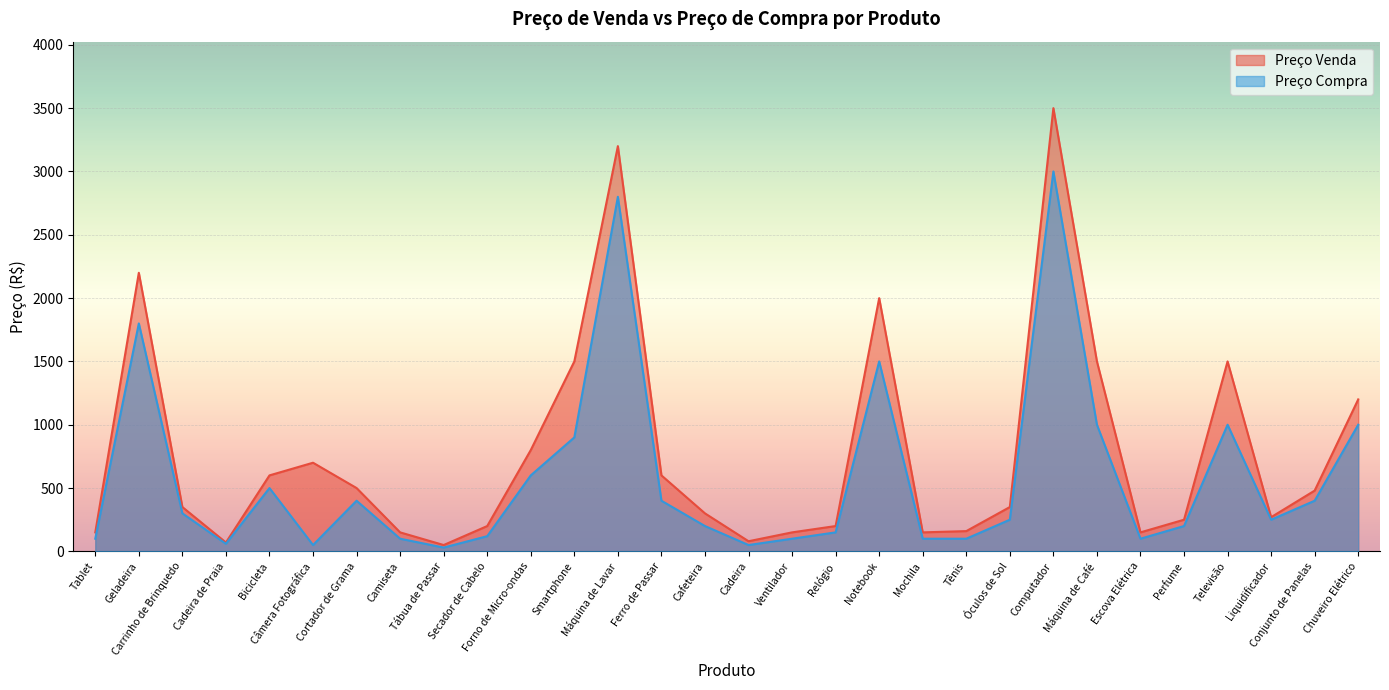

Reading left to right, list all the values displayed in this chart.

Preço Venda: Tablet=150	Geladeira=2200	Carrinho de Brinquedo=350	Cadeira de Praia=70	Bicicleta=600	Câmera Fotográfica=700	Cortador de Grama=500	Camiseta=150	Tábua de Passar=50	Secador de Cabelo=200	Forno de Micro-ondas=800	Smartphone=1500	Máquina de Lavar=3200	Ferro de Passar=600	Cafeteira=300	Cadeira=80	Ventilador=150	Relógio=200	Notebook=2000	Mochila=150	Tênis=160	Óculos de Sol=350	Computador=3500	Máquina de Café=1500	Escova Elétrica=150	Perfume=250	Televisão=1500	Liquidificador=270	Conjunto de Panelas=480	Chuveiro Elétrico=1200
Preço Compra: Tablet=100	Geladeira=1800	Carrinho de Brinquedo=300	Cadeira de Praia=60	Bicicleta=500	Câmera Fotográfica=50	Cortador de Grama=400	Camiseta=100	Tábua de Passar=30	Secador de Cabelo=120	Forno de Micro-ondas=600	Smartphone=900	Máquina de Lavar=2800	Ferro de Passar=400	Cafeteira=200	Cadeira=50	Ventilador=100	Relógio=150	Notebook=1500	Mochila=100	Tênis=100	Óculos de Sol=250	Computador=3000	Máquina de Café=1000	Escova Elétrica=100	Perfume=200	Televisão=1000	Liquidificador=250	Conjunto de Panelas=400	Chuveiro Elétrico=1000